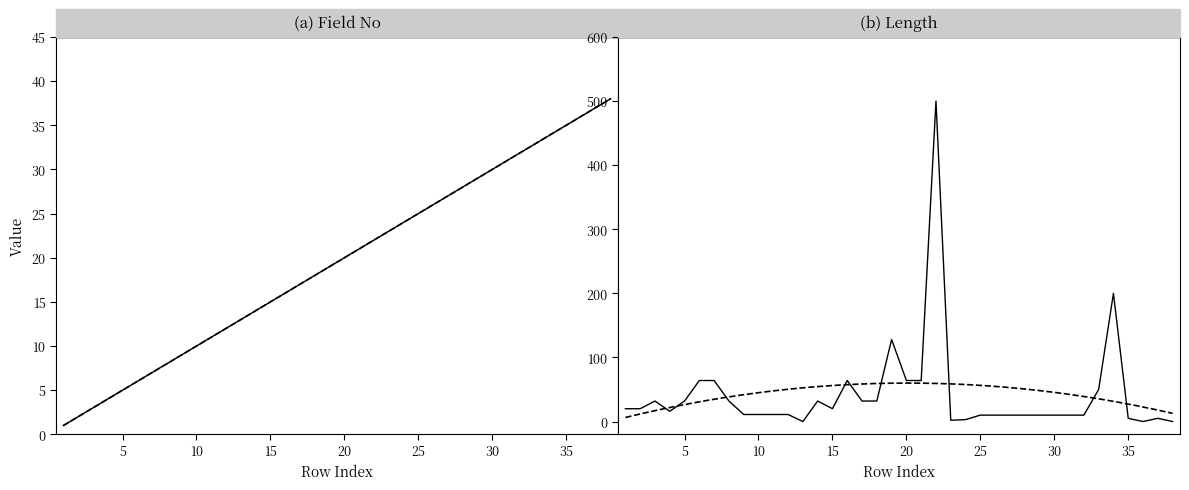

Which series has the largest total across all categories?

Length